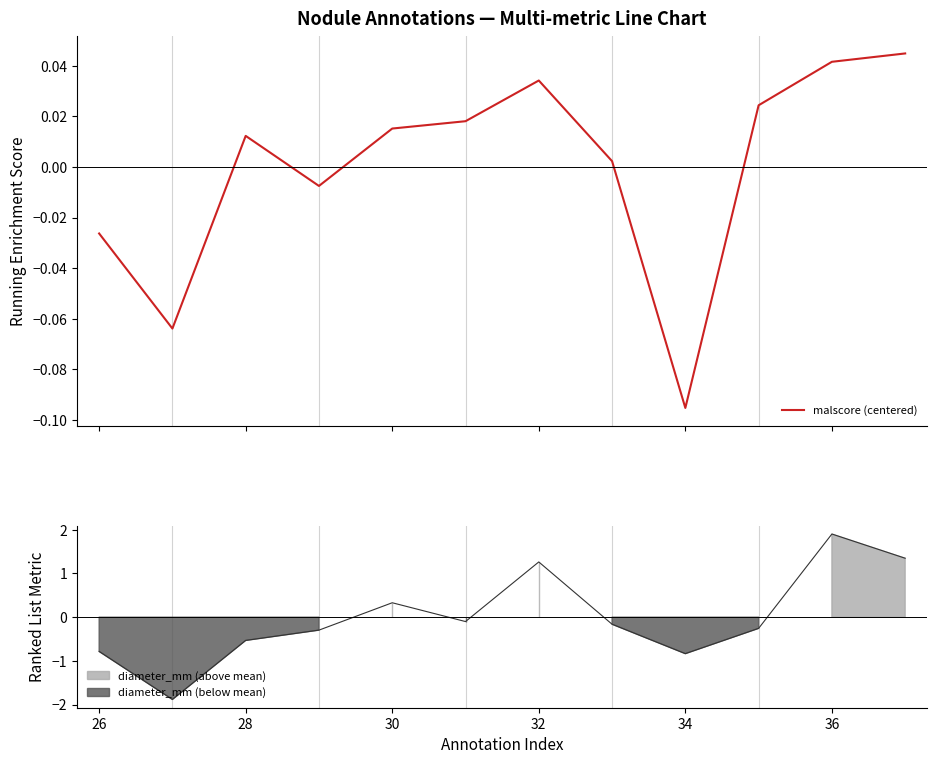

How many data points does each series have?

12